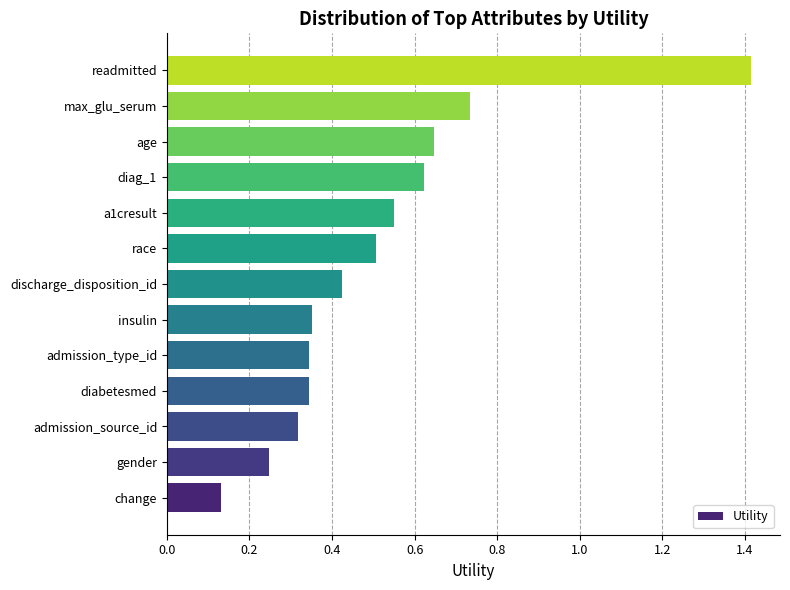

What is the average value?

0.5